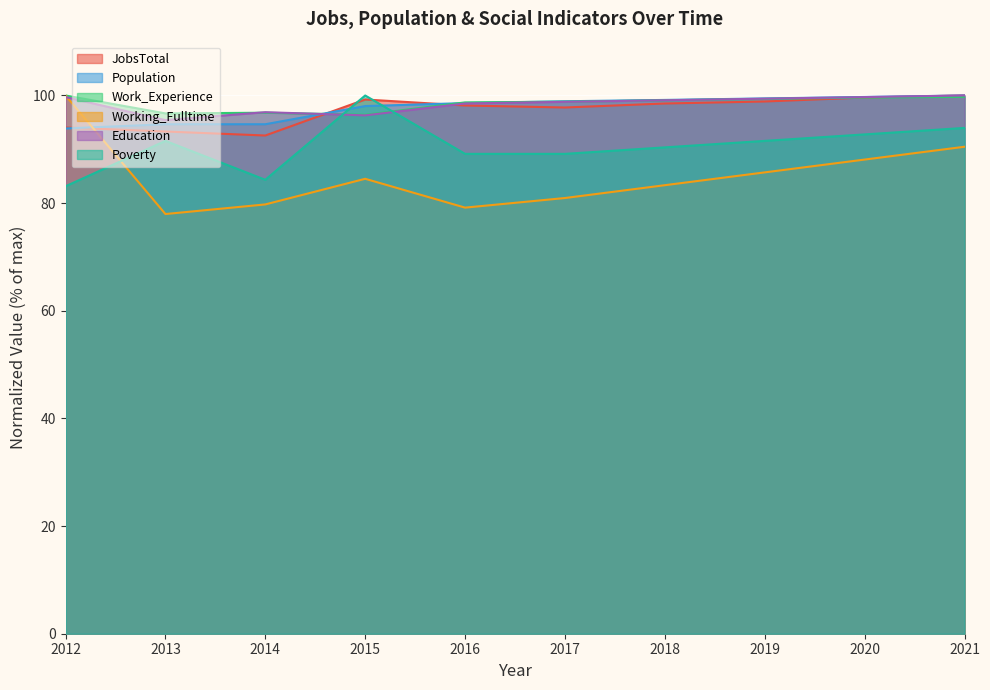

What is the smallest value displayed?

78.0